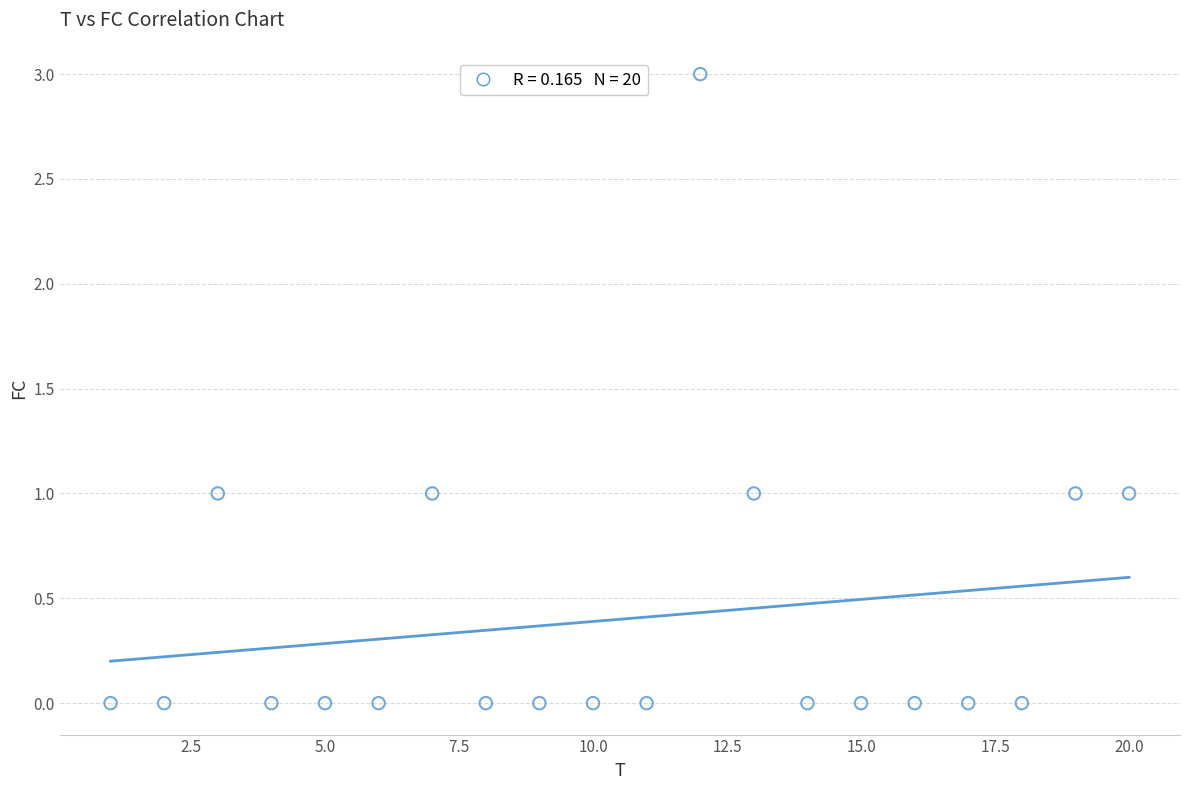

What is the range of Y values (max minus min)?

3